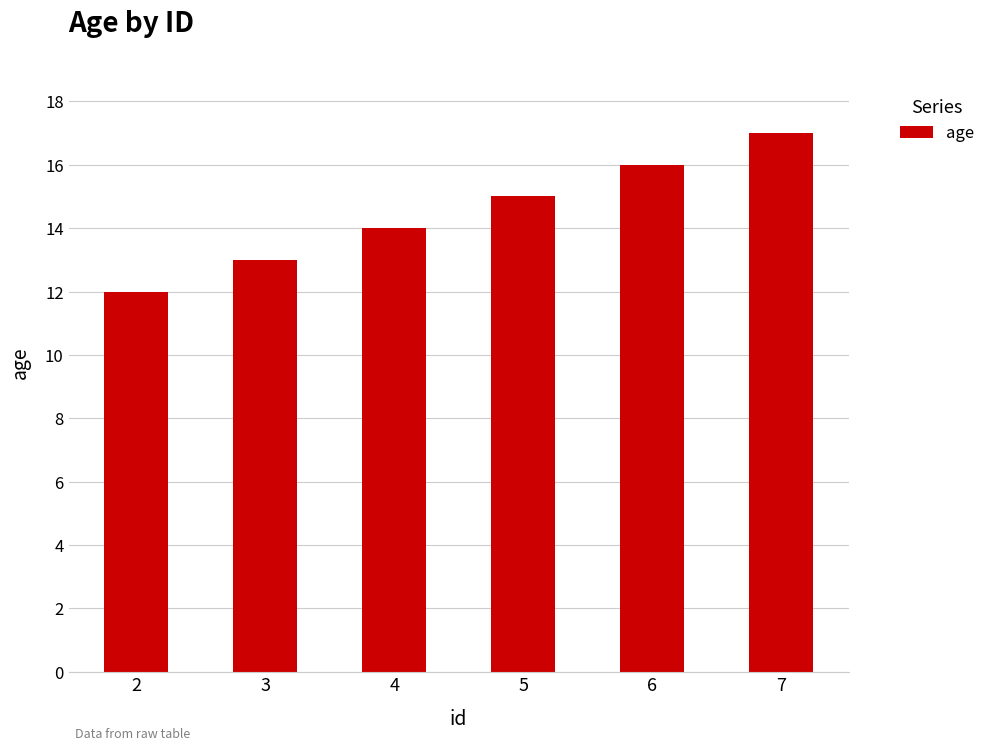

How many bars are there in total?

6